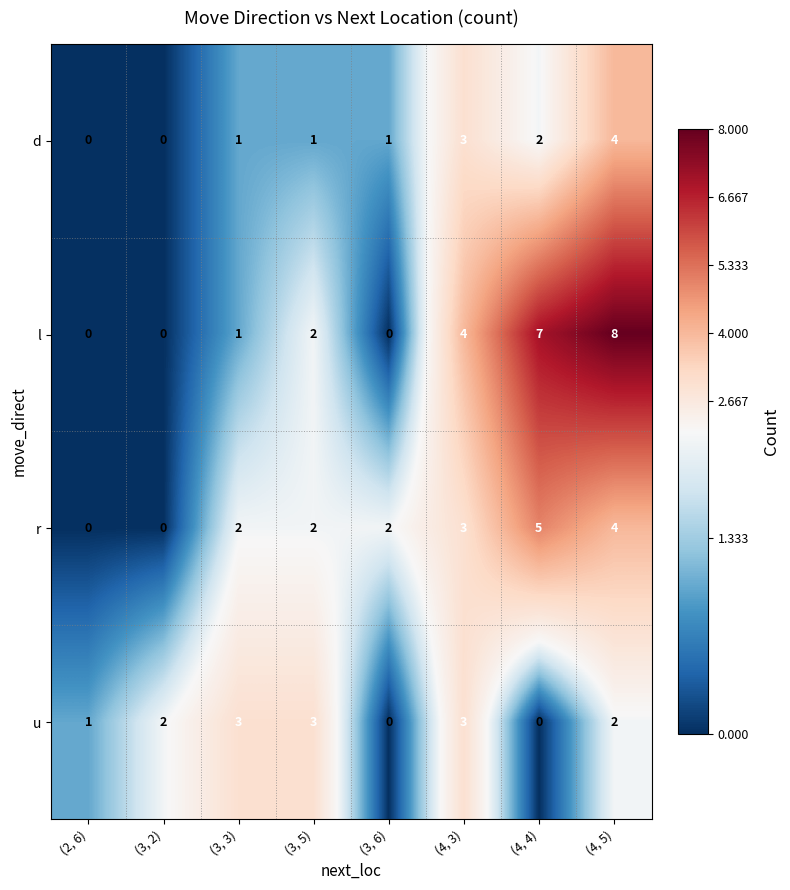

Between (3, 2) and (3, 3), which series saw the biggest shift?

r